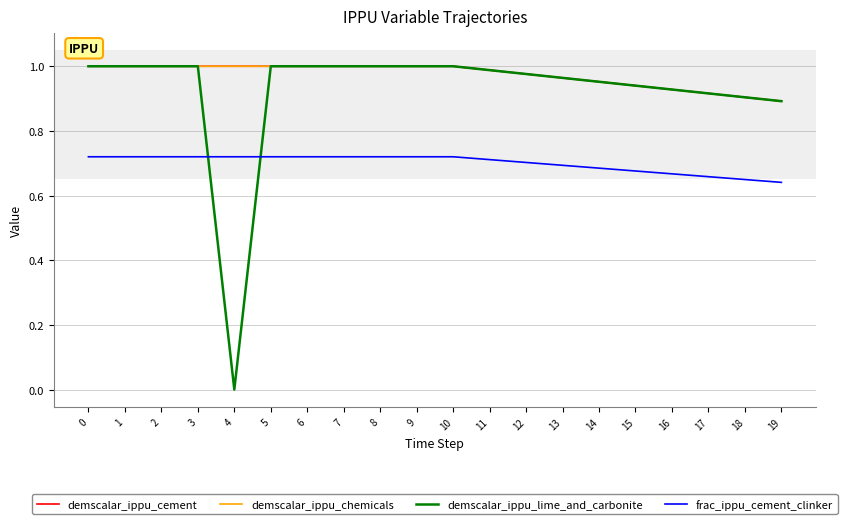

Reading right to left, transcribe all the data shown in this chart.

demscalar_ippu_cement: 19=0.9	18=0.9	17=0.9	16=0.9	15=0.9	14=1.0	13=1.0	12=1.0	11=1.0	10=1.0	9=1.0	8=1.0	7=1.0	6=1.0	5=1.0	4=1.0	3=1.0	2=1.0	1=1.0	0=1.0
demscalar_ippu_chemicals: 19=0.9	18=0.9	17=0.9	16=0.9	15=0.9	14=1.0	13=1.0	12=1.0	11=1.0	10=1.0	9=1.0	8=1.0	7=1.0	6=1.0	5=1.0	4=1.0	3=1.0	2=1.0	1=1.0	0=1.0
demscalar_ippu_lime_and_carbonite: 19=0.9	18=0.9	17=0.9	16=0.9	15=0.9	14=1.0	13=1.0	12=1.0	11=1.0	10=1.0	9=1.0	8=1.0	7=1.0	6=1.0	5=1.0	4=0.0	3=1.0	2=1.0	1=1.0	0=1.0
frac_ippu_cement_clinker: 19=0.6	18=0.6	17=0.7	16=0.7	15=0.7	14=0.7	13=0.7	12=0.7	11=0.7	10=0.7	9=0.7	8=0.7	7=0.7	6=0.7	5=0.7	4=0.7	3=0.7	2=0.7	1=0.7	0=0.7